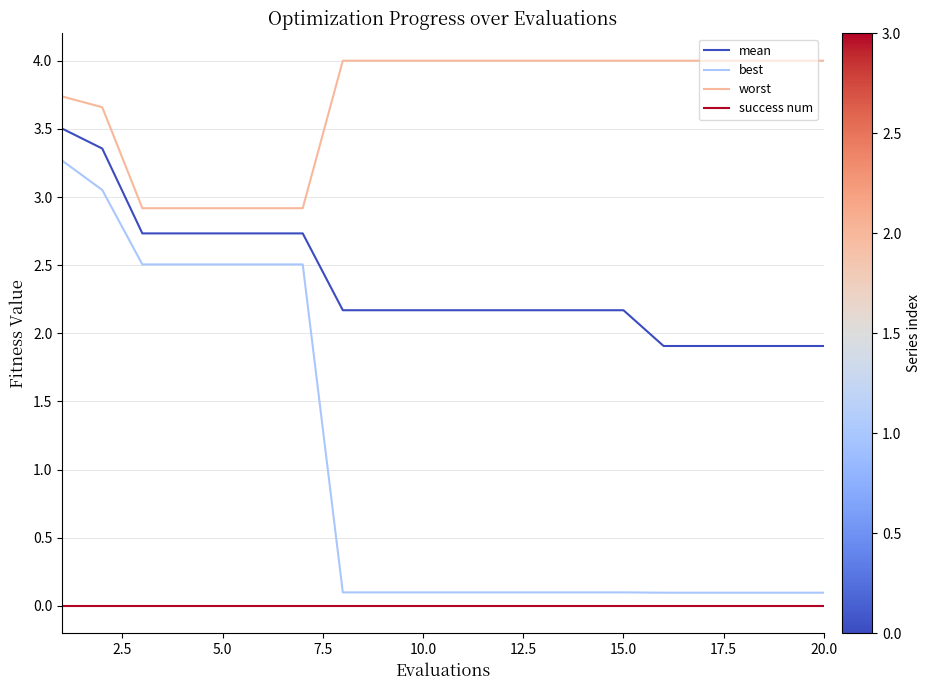

What is the greatest value displayed?

4.0